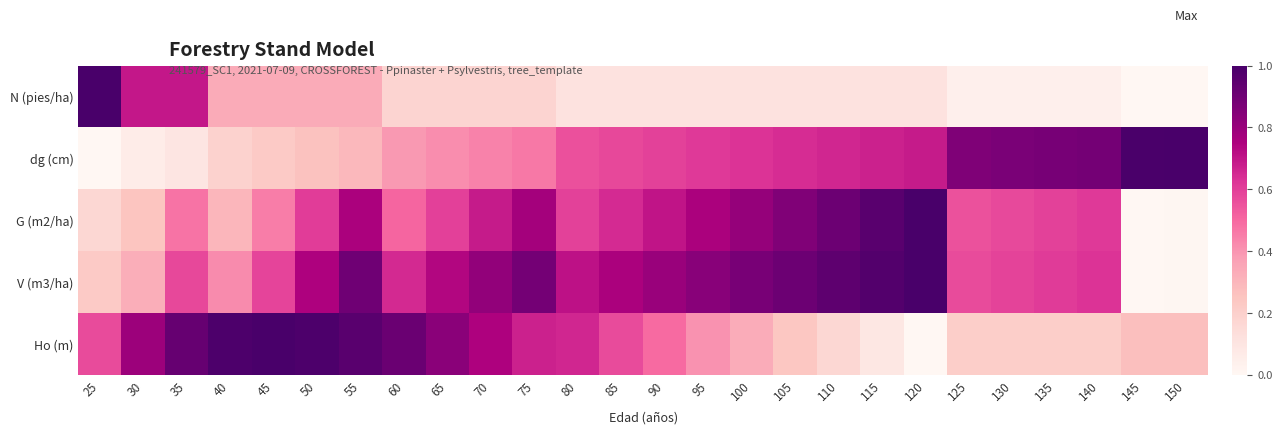

Which series has the largest range (max minus min)?

N (pies/ha)